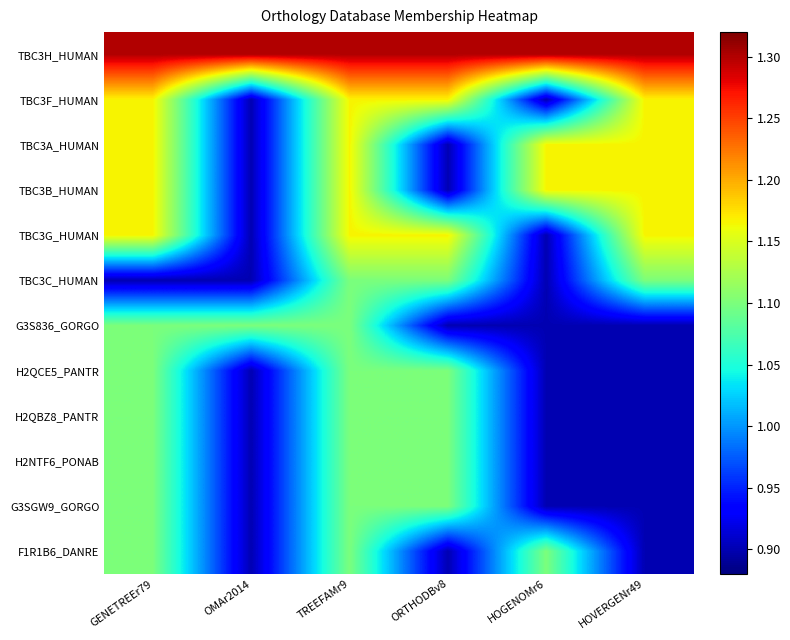

What is the spread (max minus min) of values at ORTHODBv8?

0.4